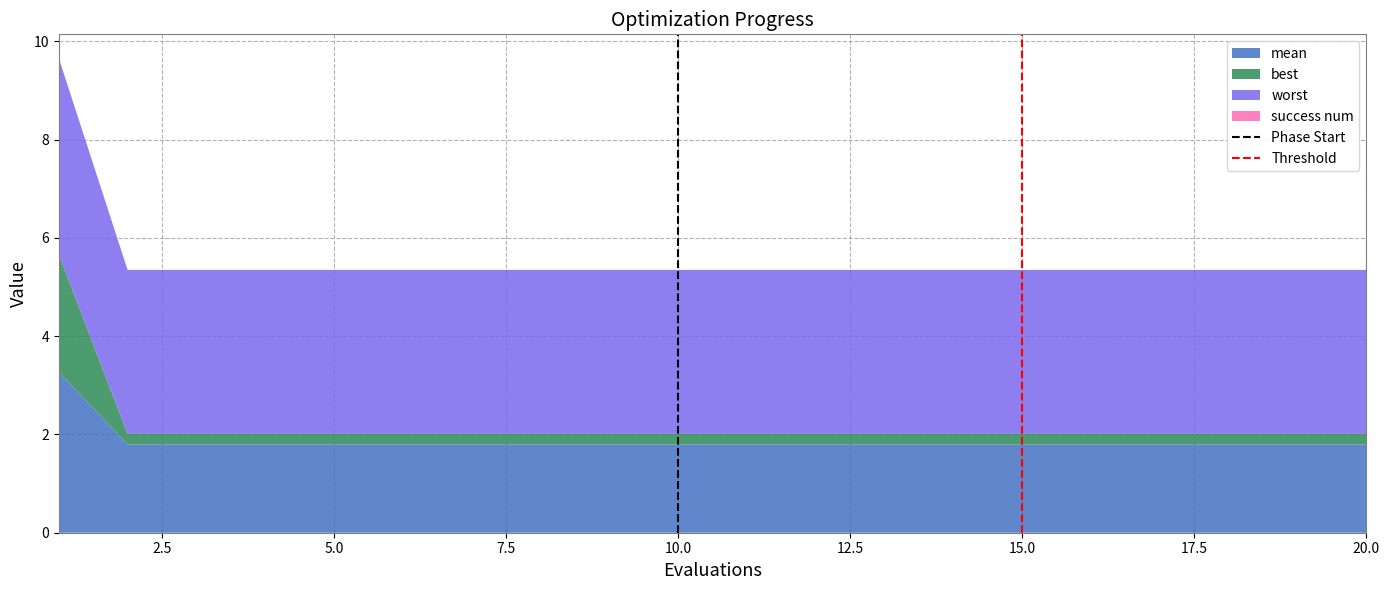

What is the highest value of the mean series?

3.3